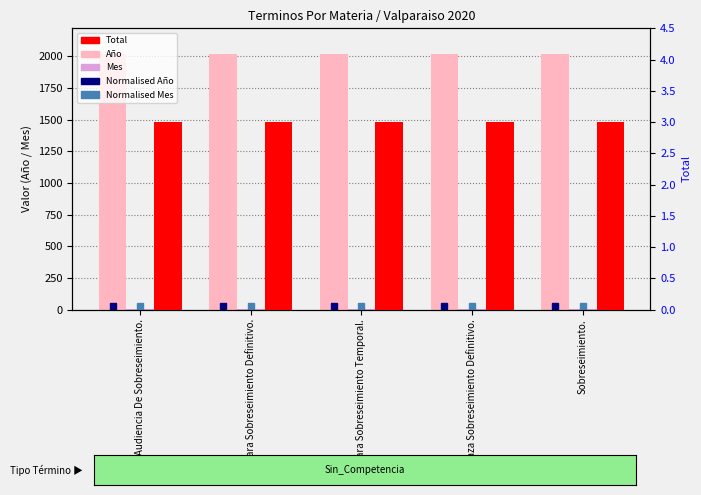

Count the number of data series in this chart.

5